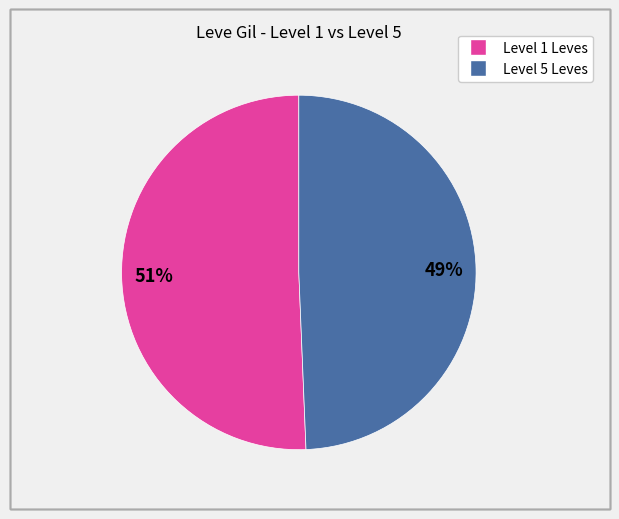

To the nearest percent, what is the average slice percentage?

50%